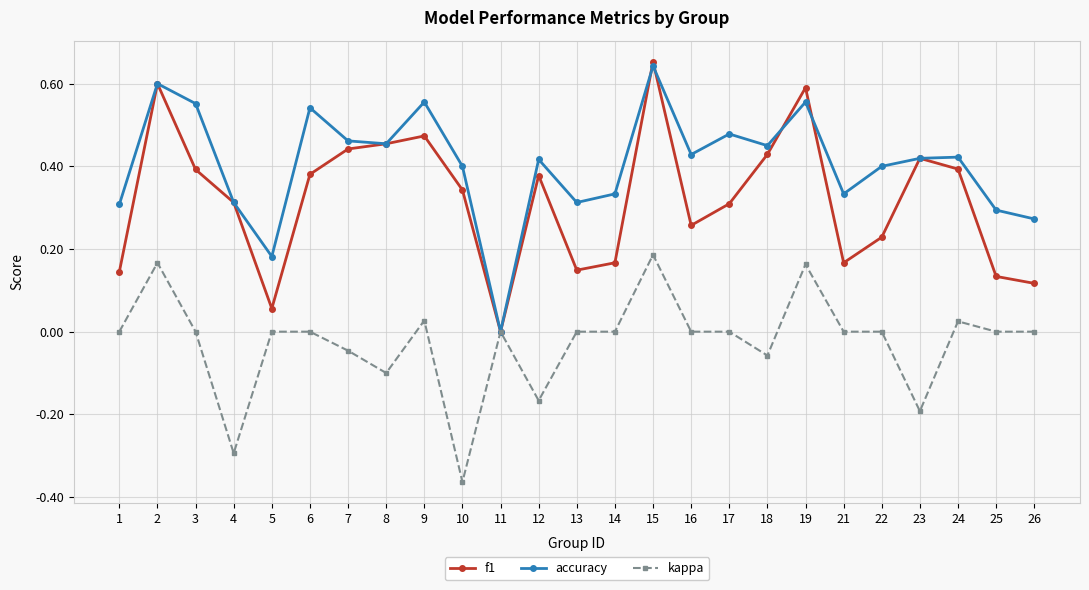

The value of kappa at 23 is -0.2. True or false?

True